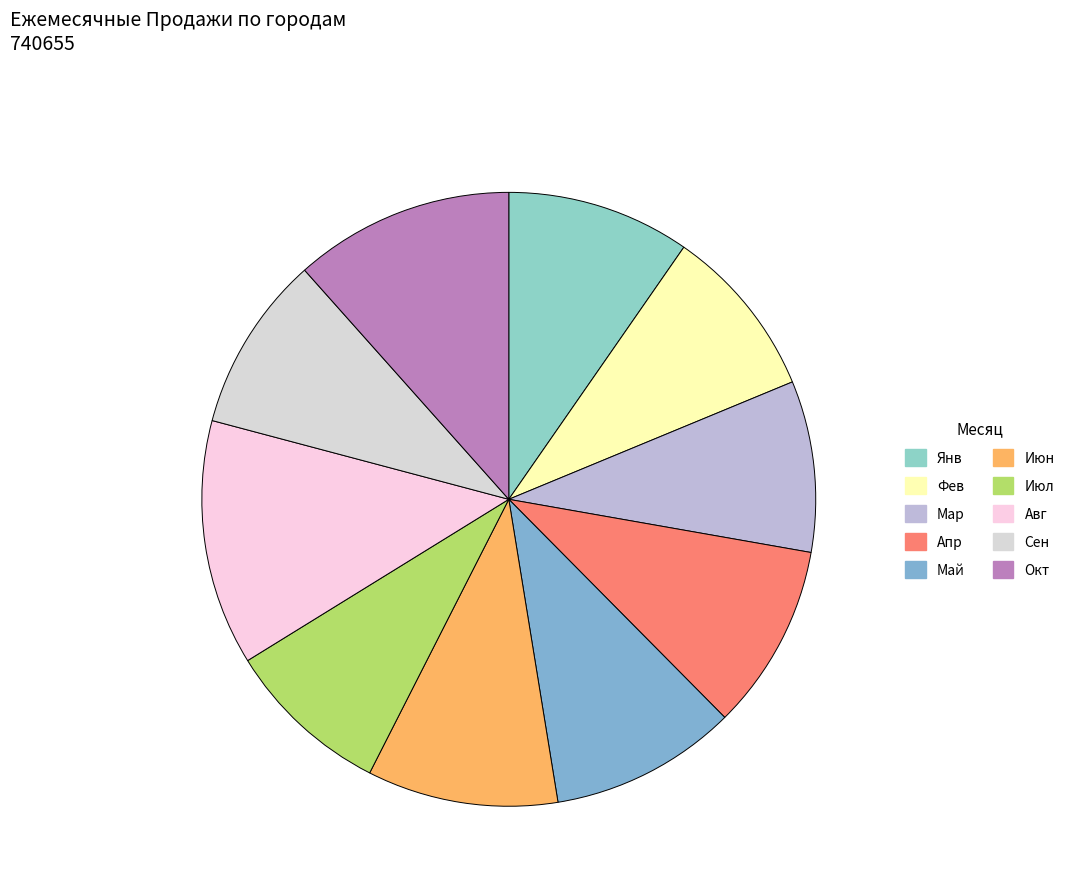

Does any single category account for the majority?

No